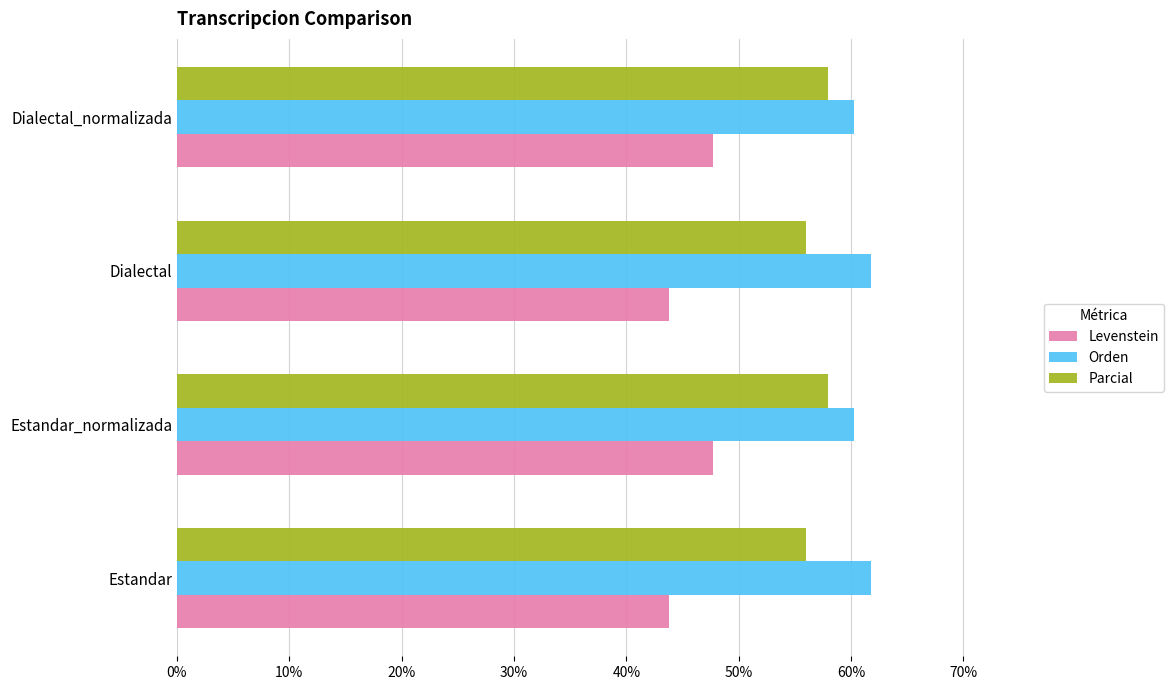

What is the approximate value of Levenstein at Dialectal?

43.8